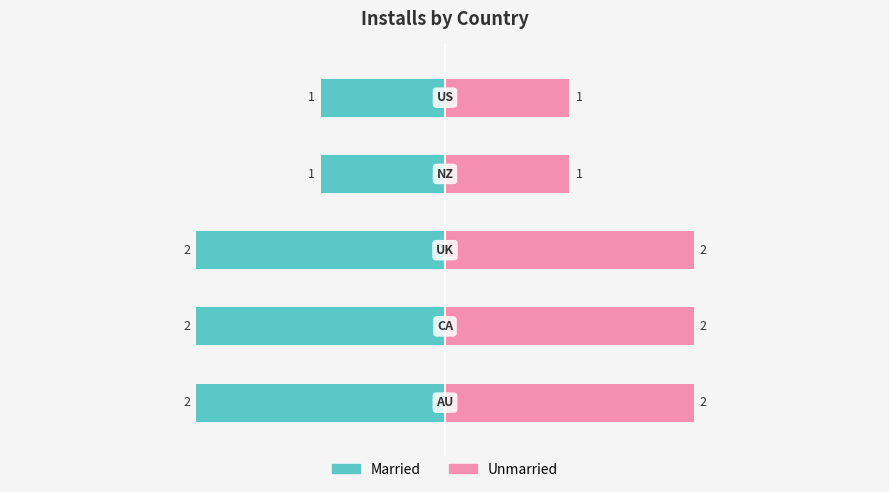

What is the sum of the values at CA and US?

3